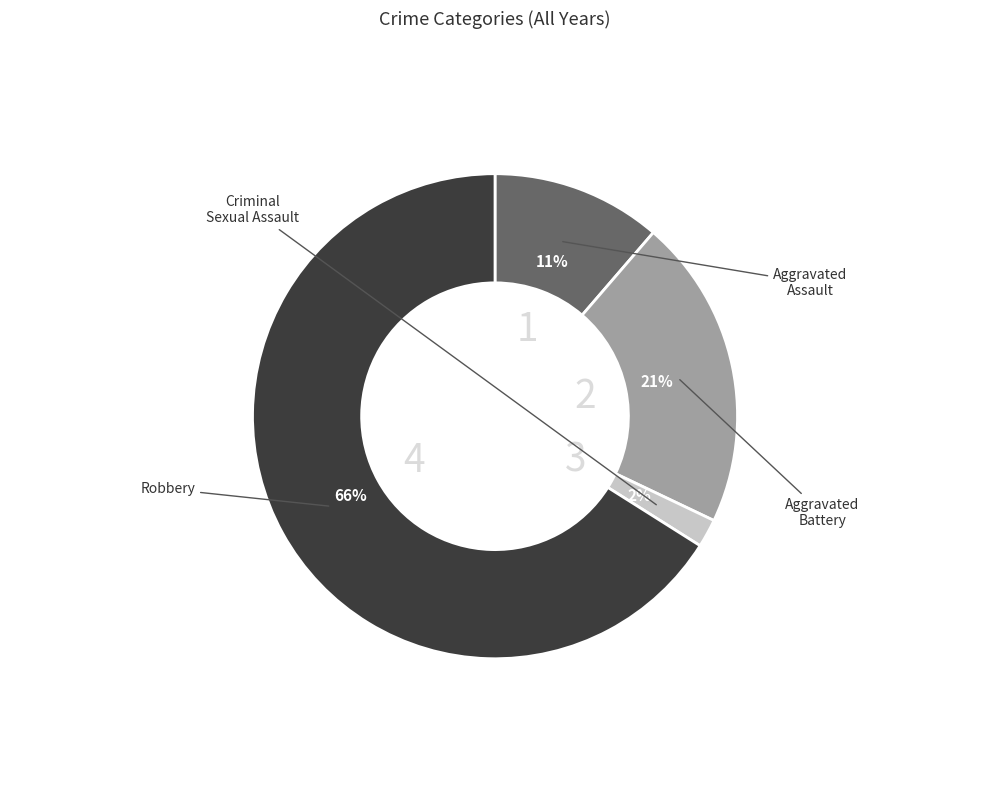

Is there a majority slice in this chart?

Yes